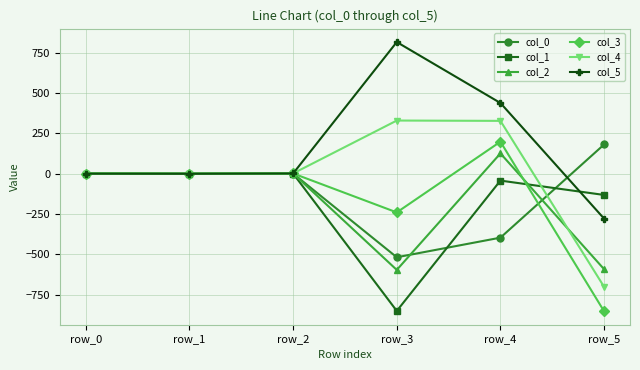

The value of col_2 at row_3 is -597.2. True or false?

True